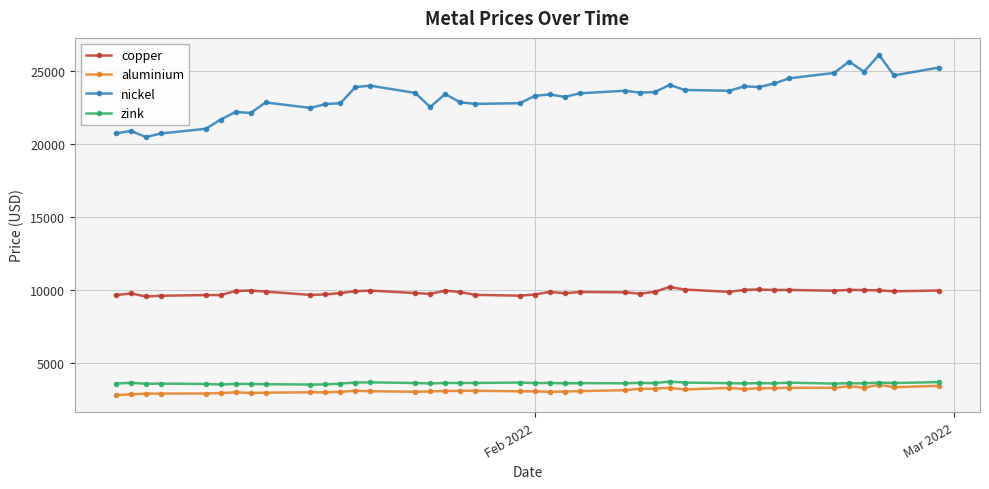

True or false: aluminium and copper cross at least once.

False